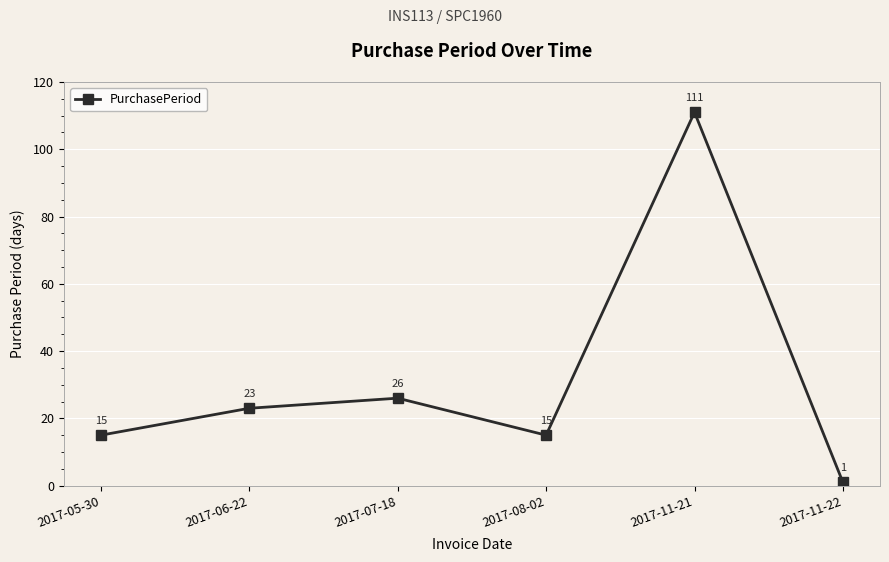

Reading left to right, transcribe all the data shown in this chart.

15	23	26	15	111	1